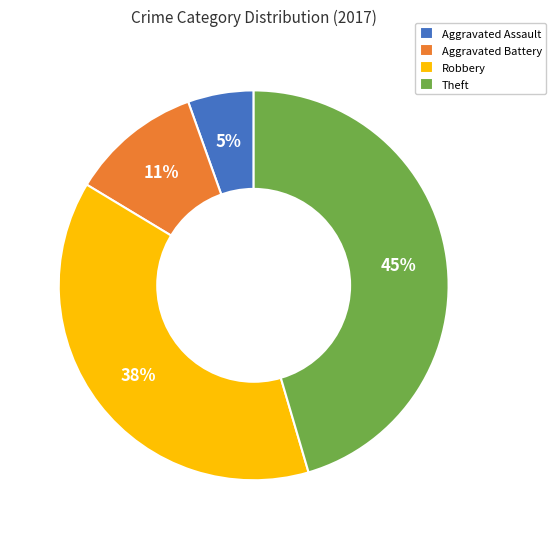

To the nearest percent, what is the difference between the Robbery and Aggravated Battery slice percentages?

27%